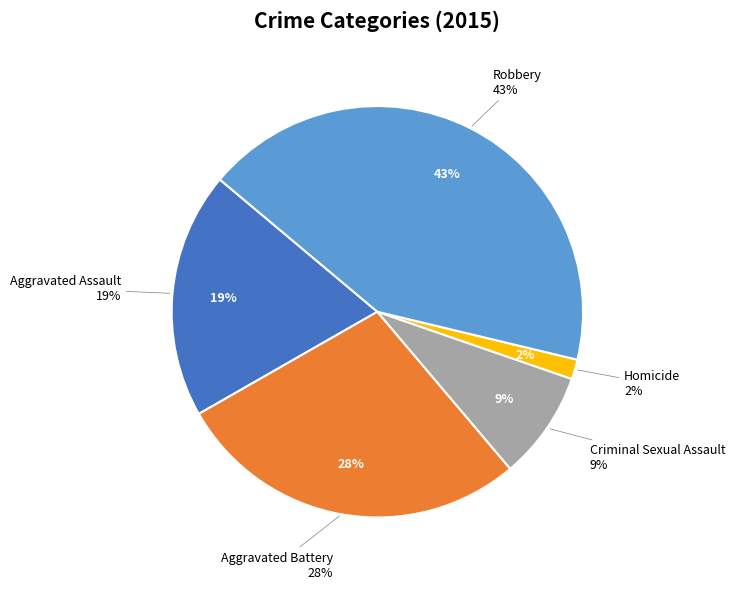

How many slices are in this pie chart?

5